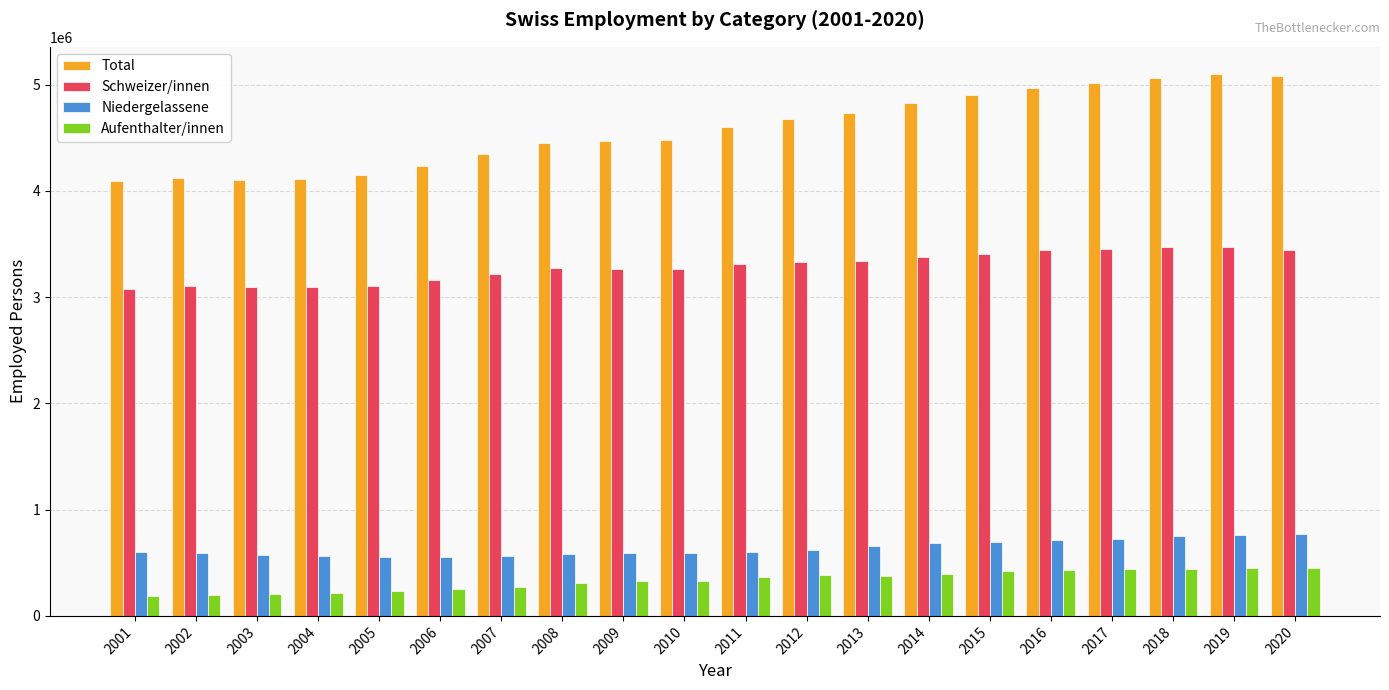

Which series has the widest spread of values?

Total